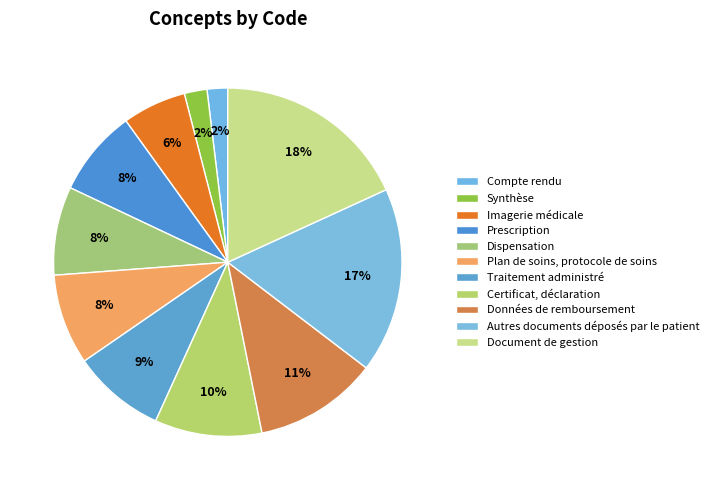

Is there any slice that represents more than half of the pie?

No